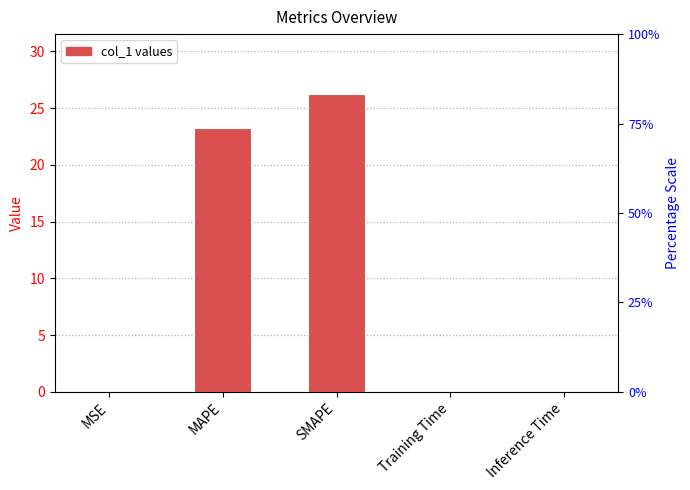

List the labels in order of value, largest first.

SMAPE, MAPE, MSE, Inference Time, Training Time